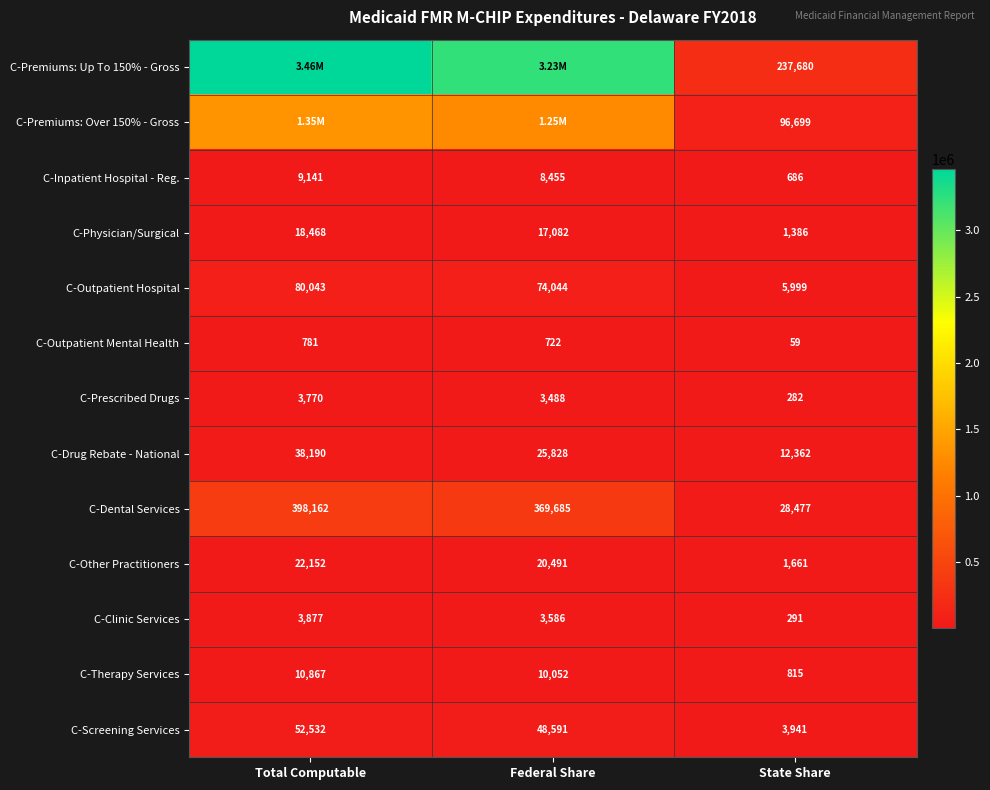

What value does the C-Physician/Surgical series have at State Share?

1386